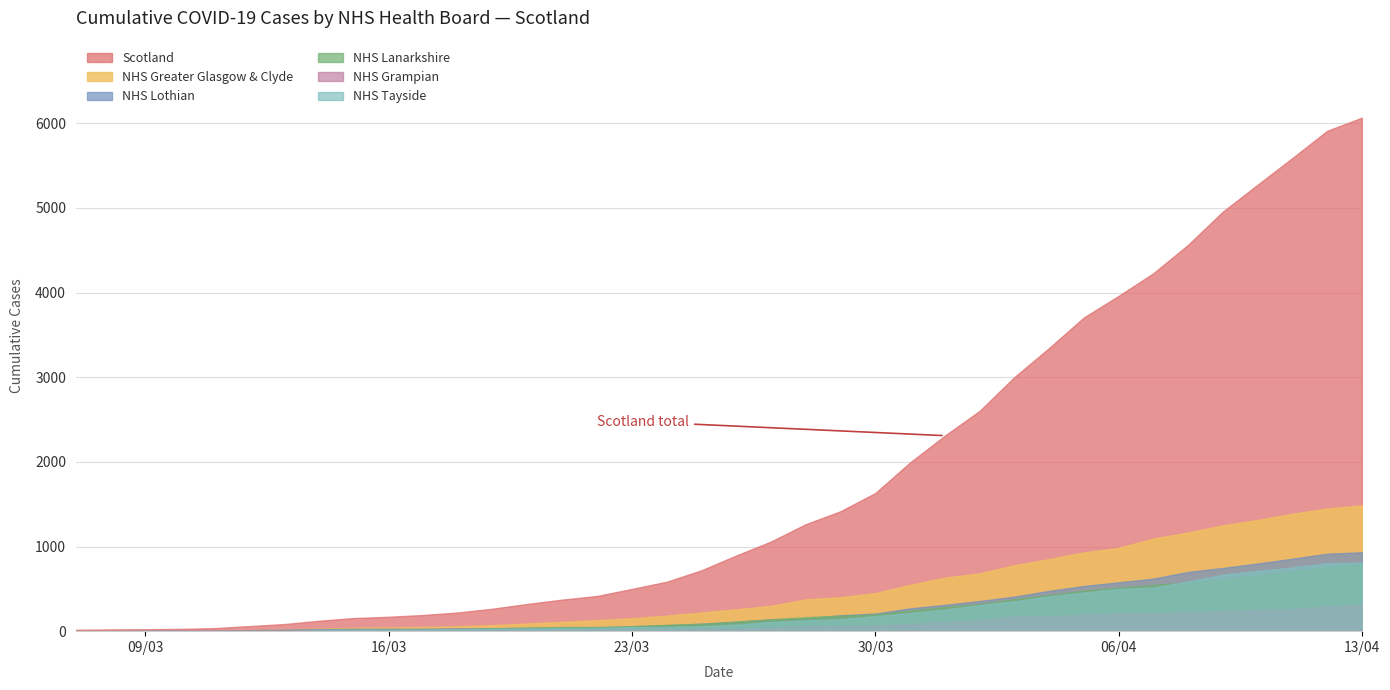

Which series has the widest spread of values?

Scotland